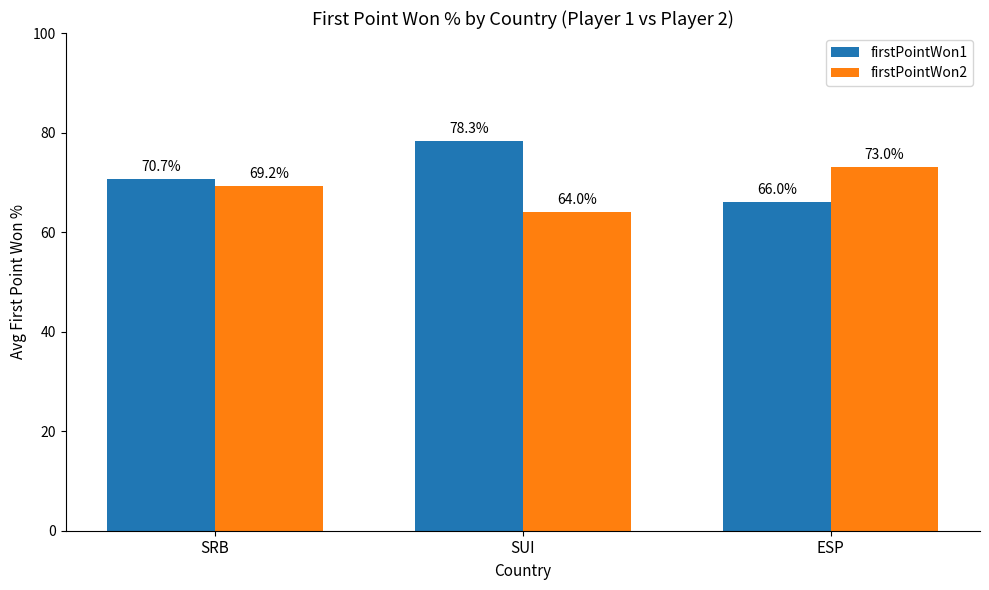

What are all the series names shown in the legend?

firstPointWon1, firstPointWon2